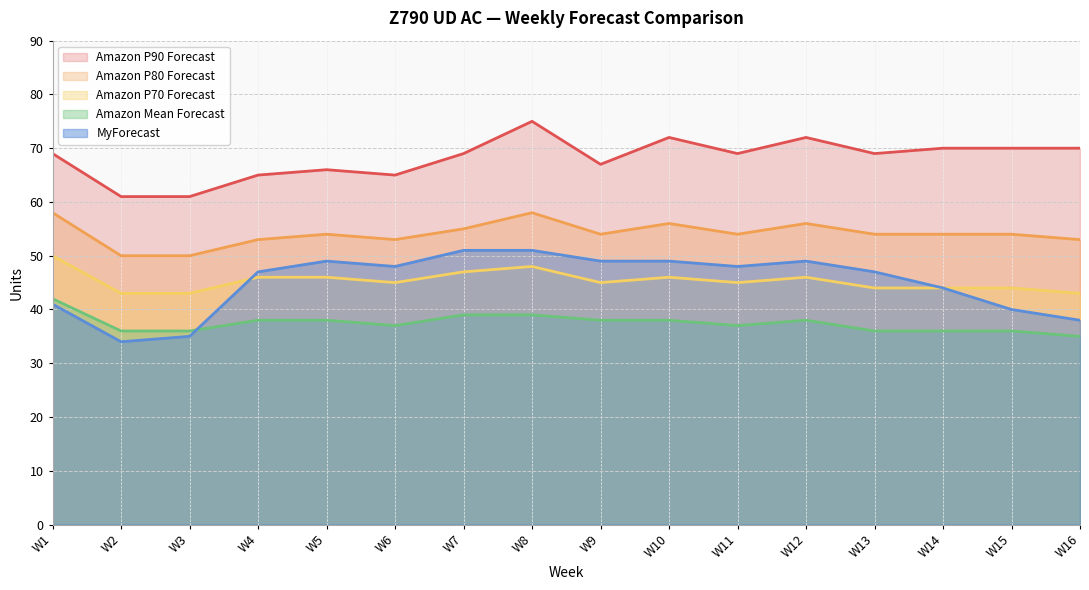

In MyForecast, how many points are higher than both neighbors (excluding endpoints)?

2